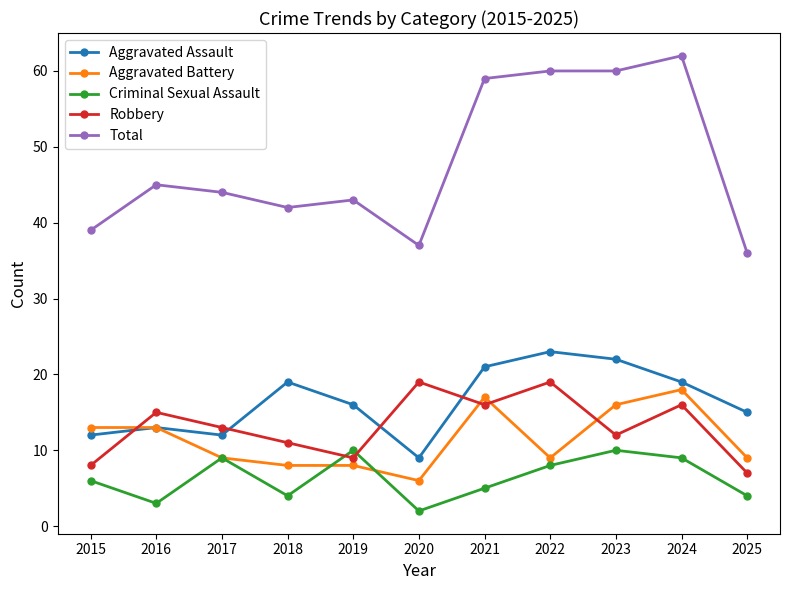

At how many categories does at least one series exceed 13?

11